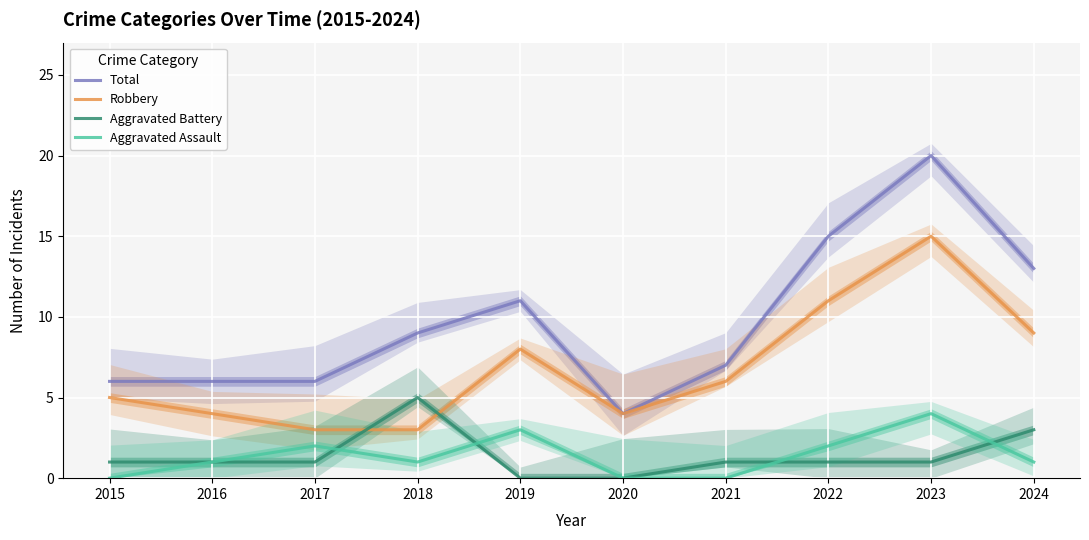

The Robbery series shows 11 at 2022. True or false?

True